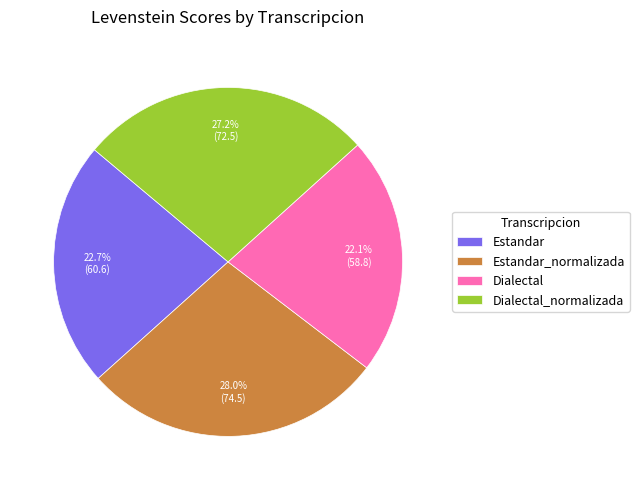

To the nearest percent, what percentage of the pie is Dialectal?

22%